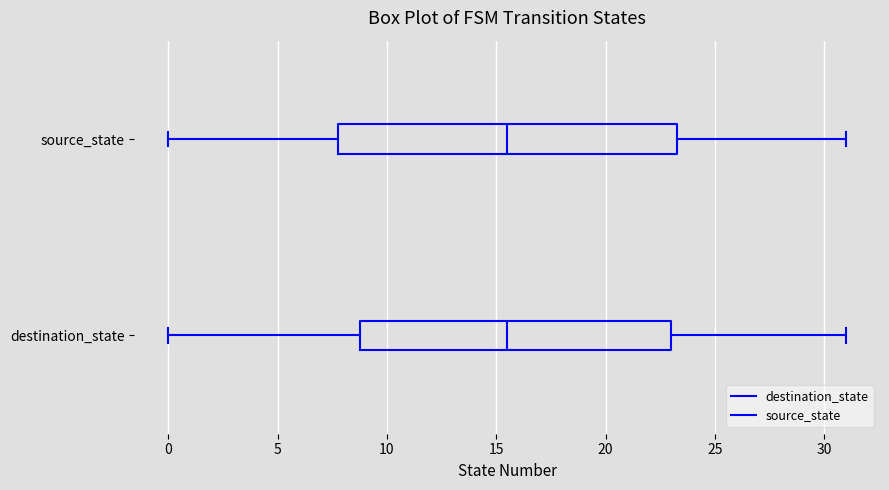

Reading bottom to top, transcribe this box plot: for each box, give where its median line is, the range the box spans, and where its two whiskers end, as read against the x-axis. The values are not printed on the chart, so give them approximately, as read against the axis.

destination_state: median 15.5, box 9.0 to 23.0, whiskers 0.0 to 31.0
source_state: median 15.5, box 8.0 to 23.5, whiskers 0.0 to 31.0